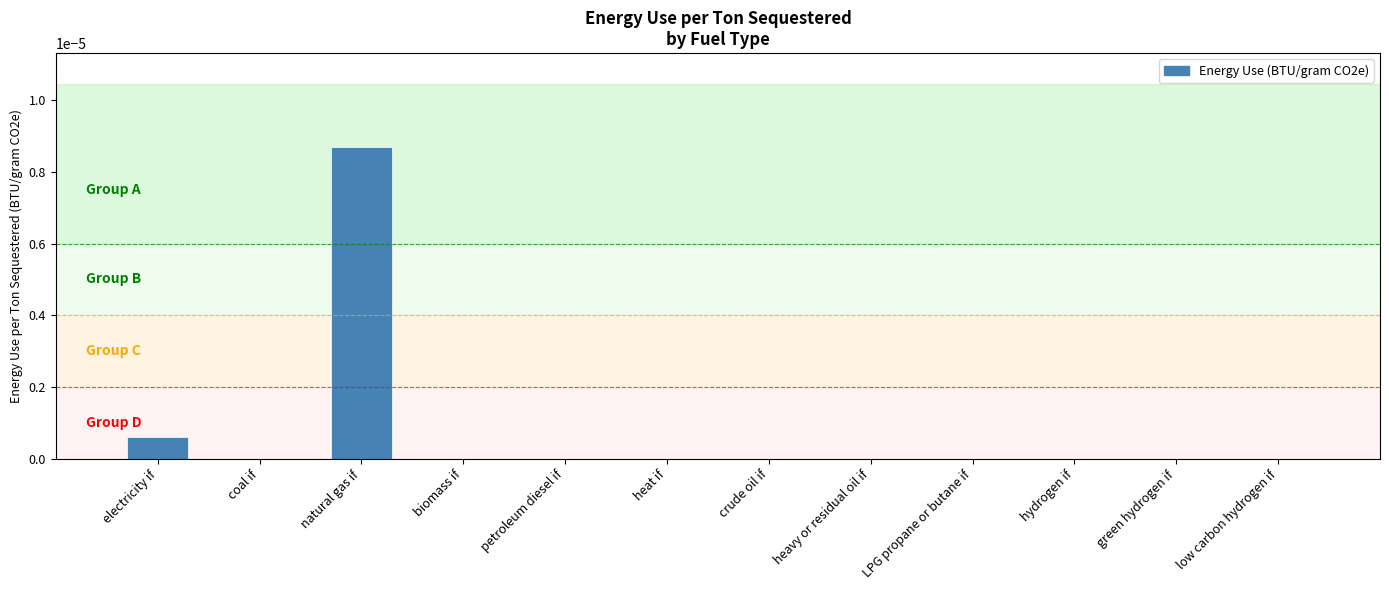

How many distinct data groups are displayed?

1